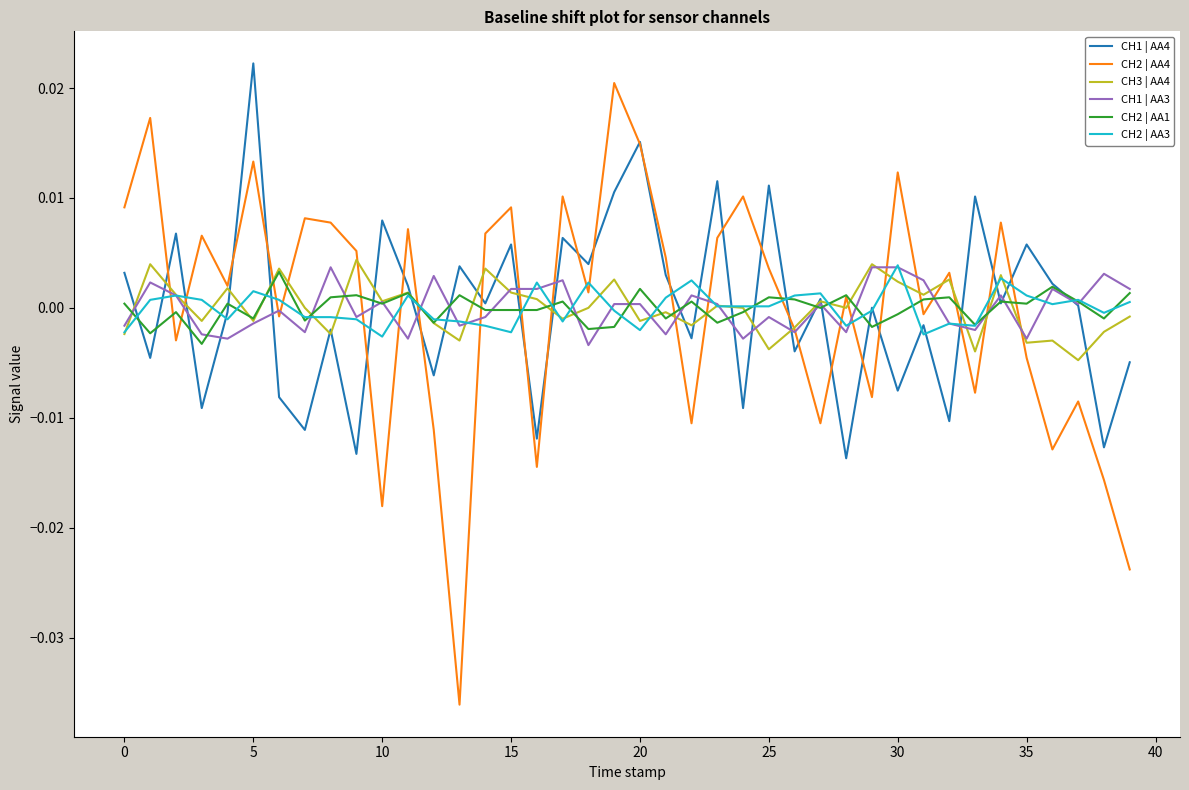

List the series in order of their peak value, highest first.

CH1 | AA4, CH2 | AA4, CH3 | AA4, CH2 | AA3, CH1 | AA3, CH2 | AA1